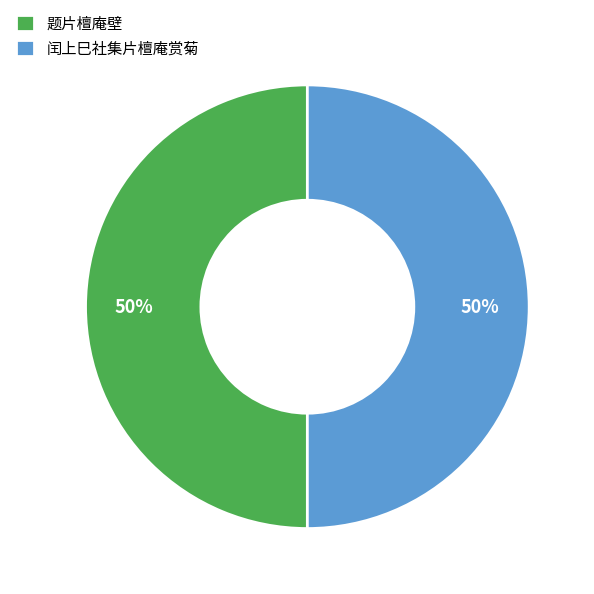

Is it true that 闰上巳社集片檀庵赏菊 is 50% of the pie?

True